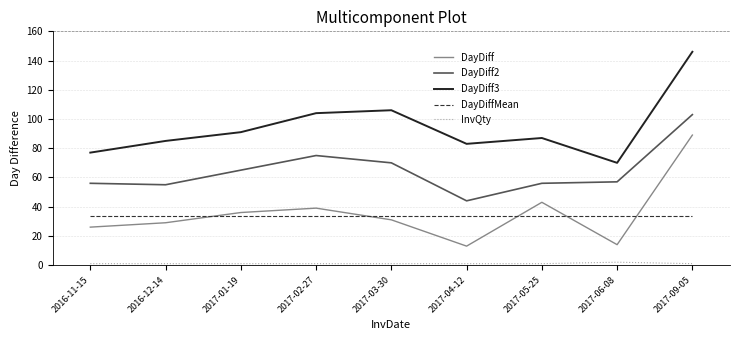

Is it true that DayDiff2 equals 44.0 at 2017-04-12?

True